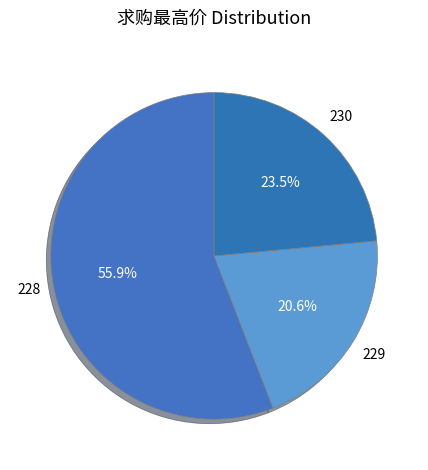

How many segments does this pie chart have?

3